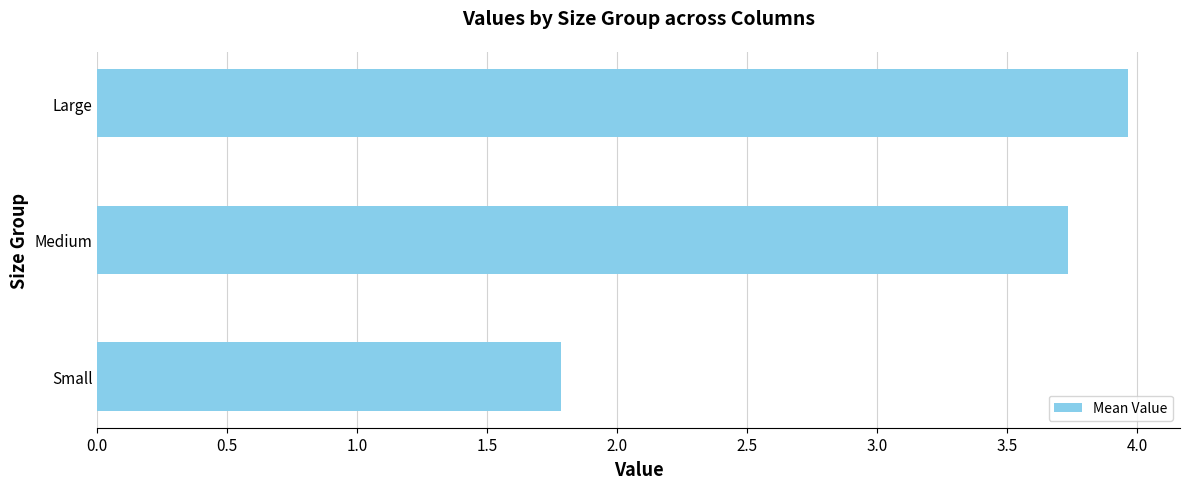

What is the change in value from Small to Large?

+2.2